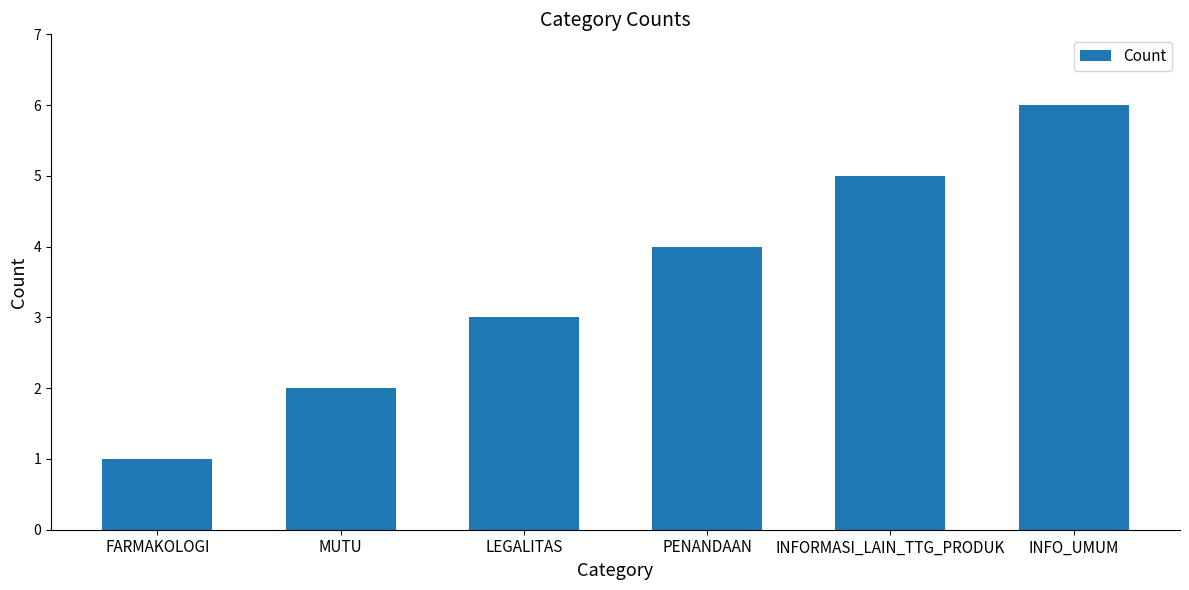

How many data points are less than 4?

3